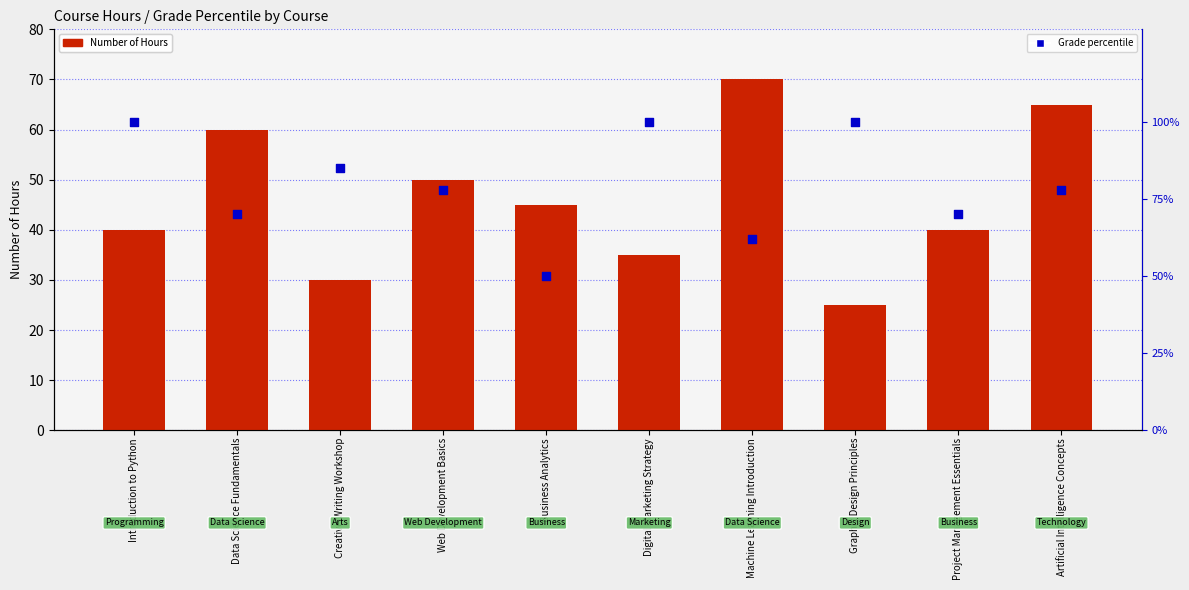

Which series has the widest spread of Y values?

Grade percentile